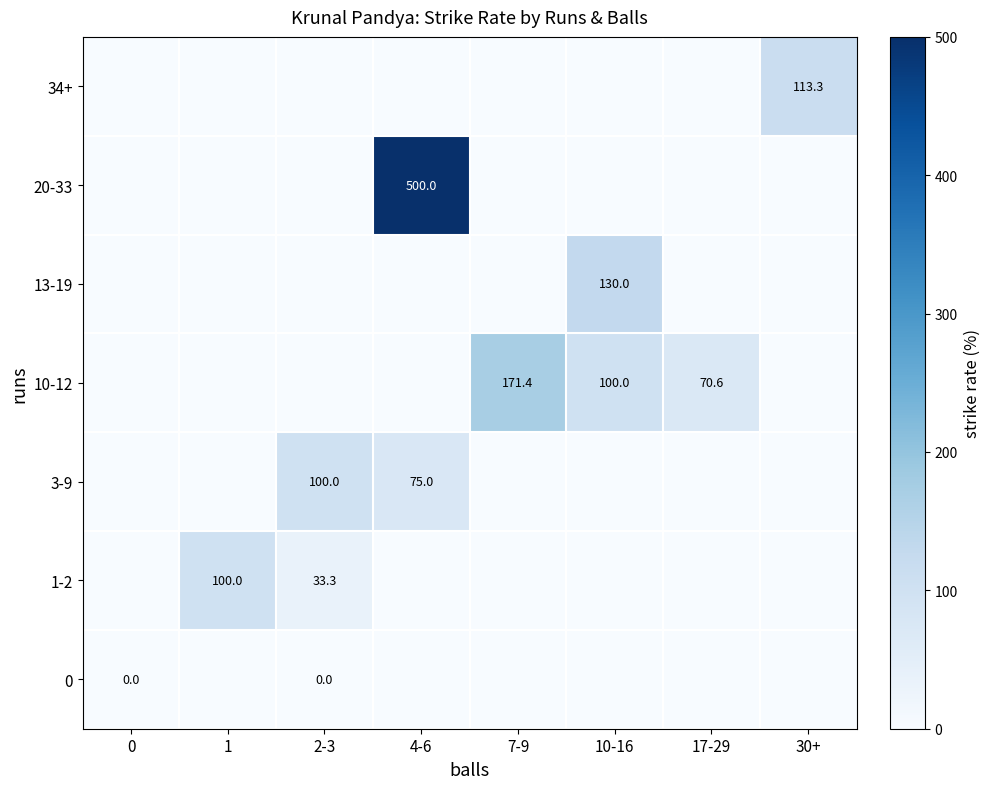

How many categories are shown in the chart?

8